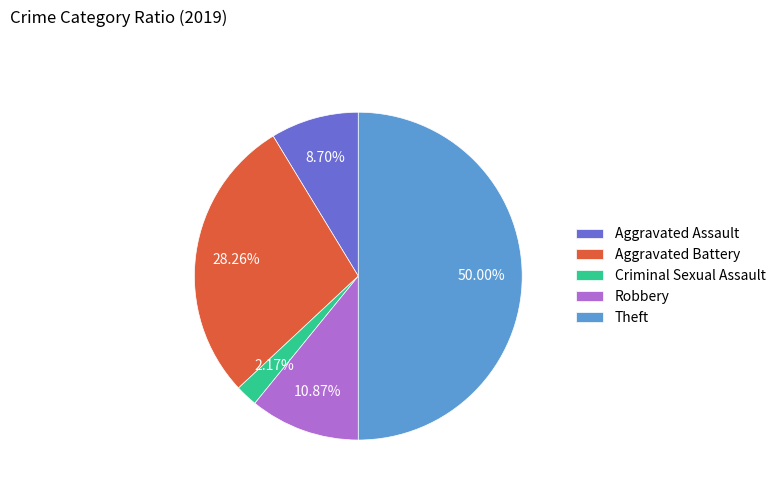

To the nearest percent, what percentage of the pie is Criminal Sexual Assault?

2%